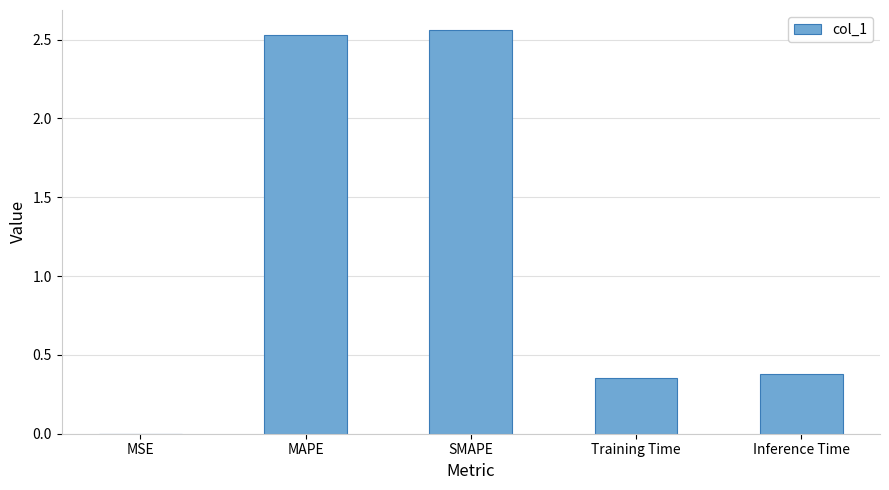

How many series are shown in this chart?

1